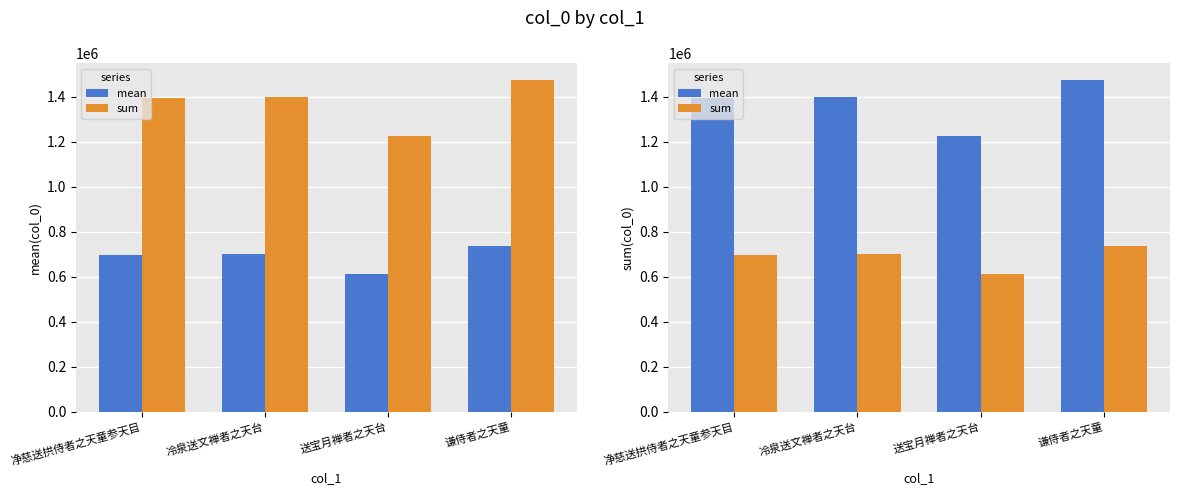

Which category has the lowest value in the sum series?

送宝月禅者之天台